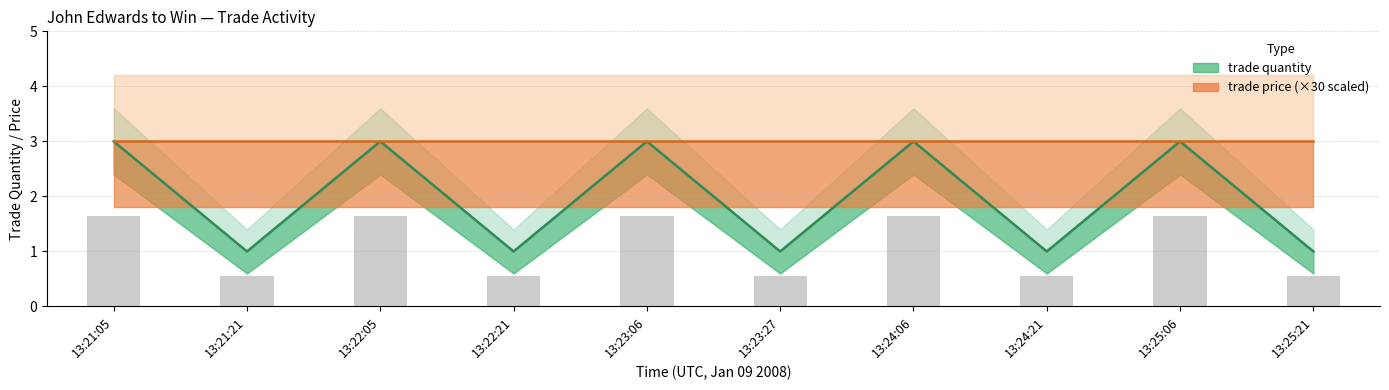

What is the difference between the maximum and second lowest values?

2